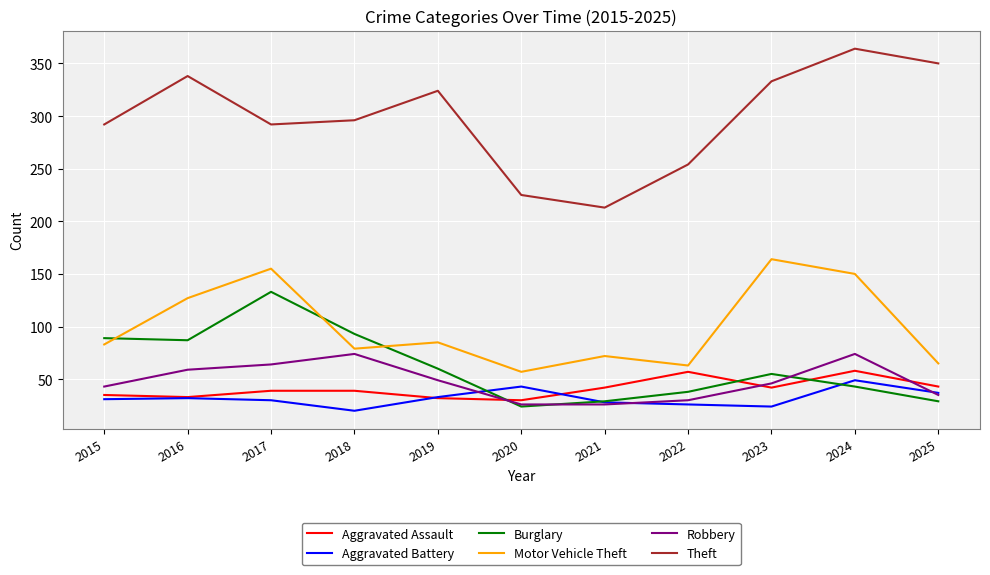

How many times do Robbery and Aggravated Assault cross each other?

3